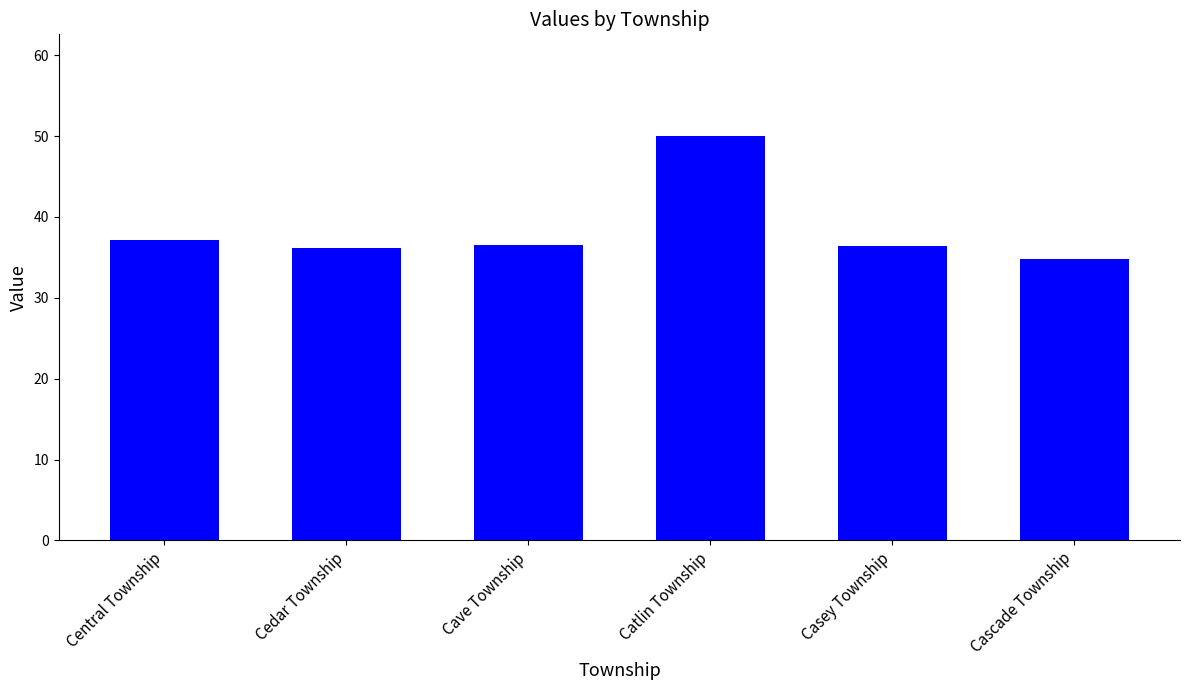

What is the value of the 2nd bar from the left?

36.2